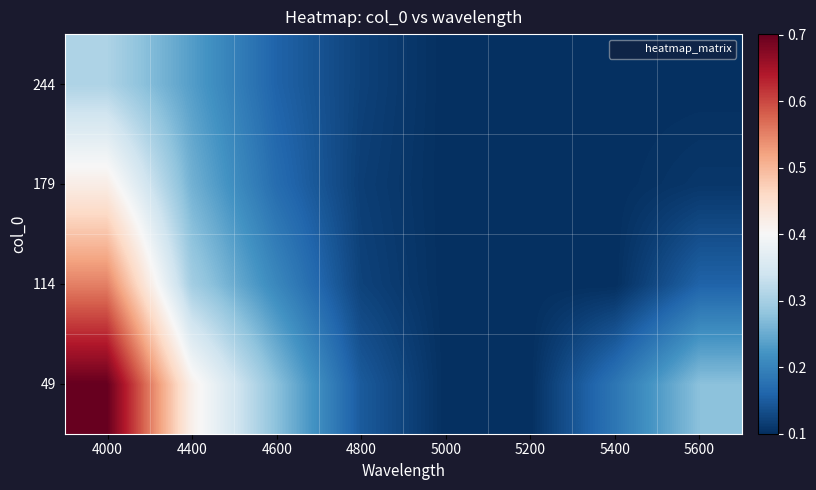

At which category is the sum across all series the highest?

4000